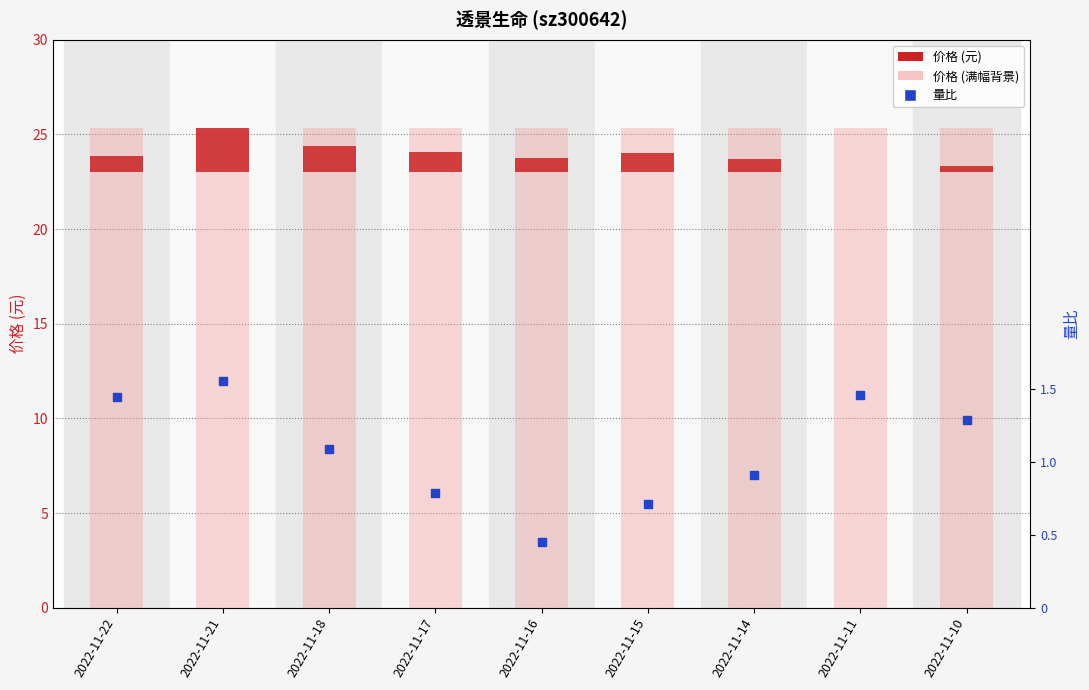

Is the value of 量比 at 2022-11-11 greater than the value of 价格 at 2022-11-11?

Yes